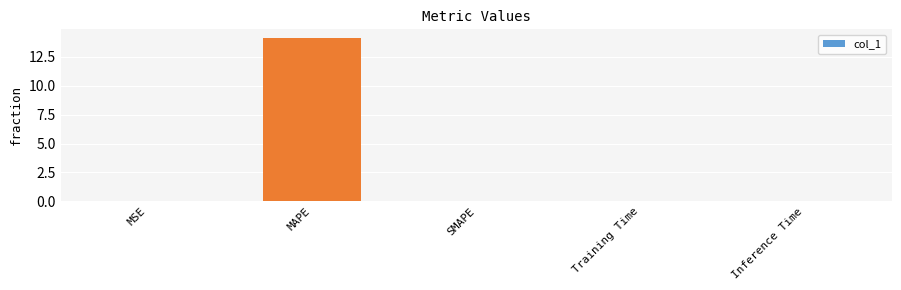

True or false: the data shows 14.2 at MAPE.

True